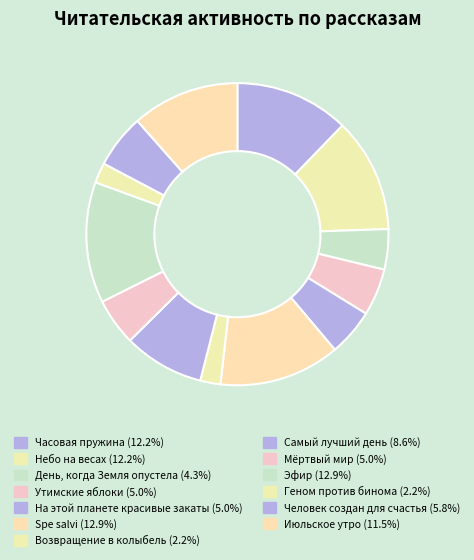

True or false: Геном против бинома accounts for 2% of the total.

True